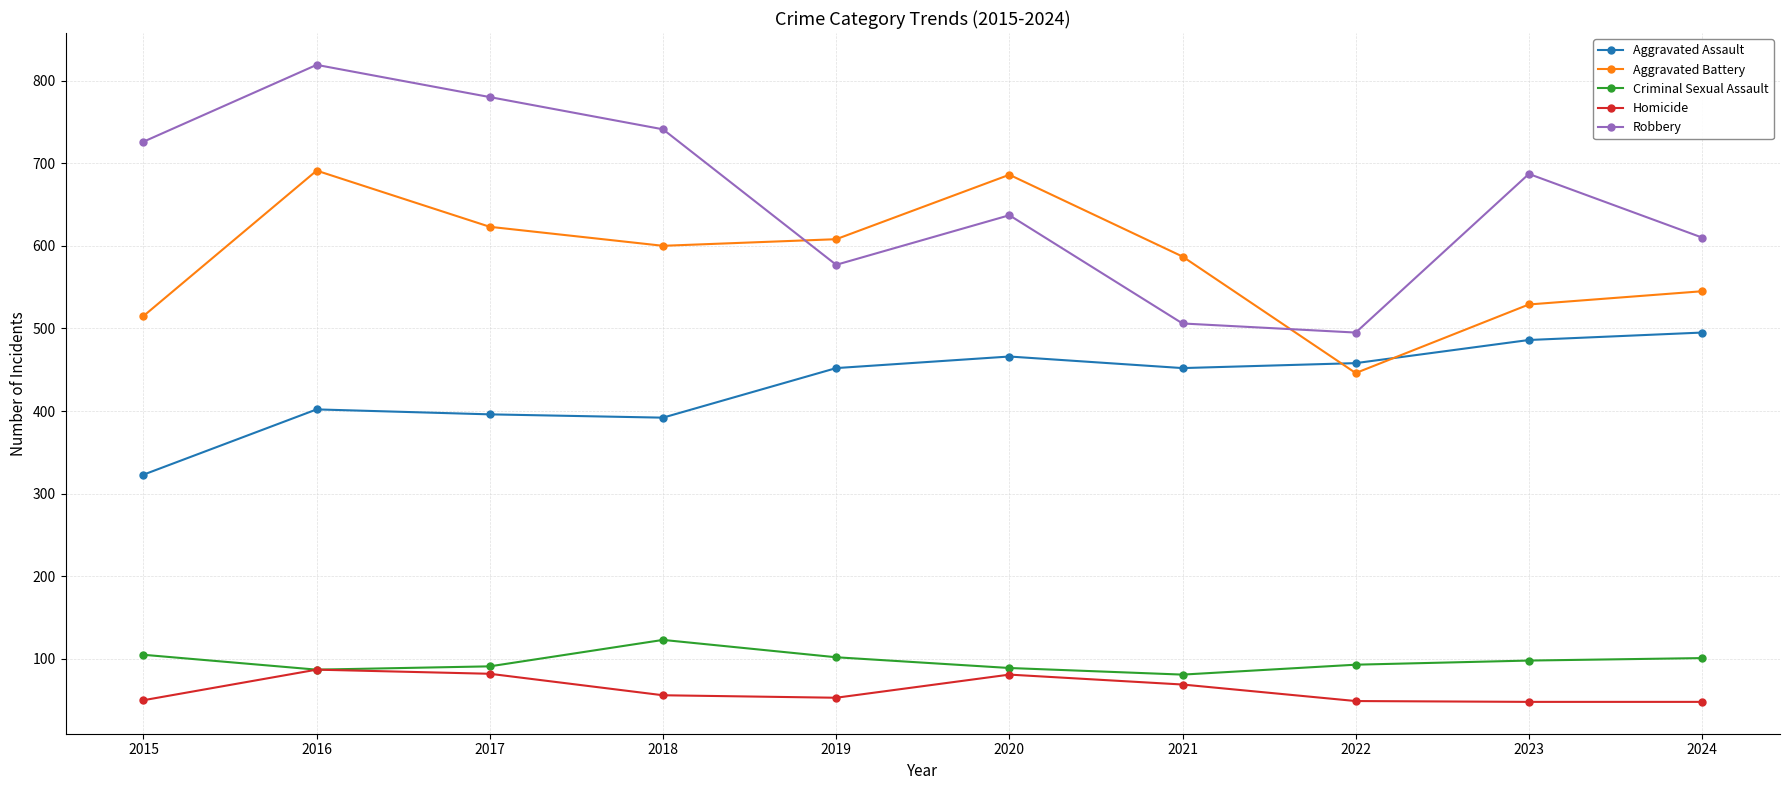

What are all the series names shown in the legend?

Aggravated Assault, Aggravated Battery, Criminal Sexual Assault, Homicide, Robbery